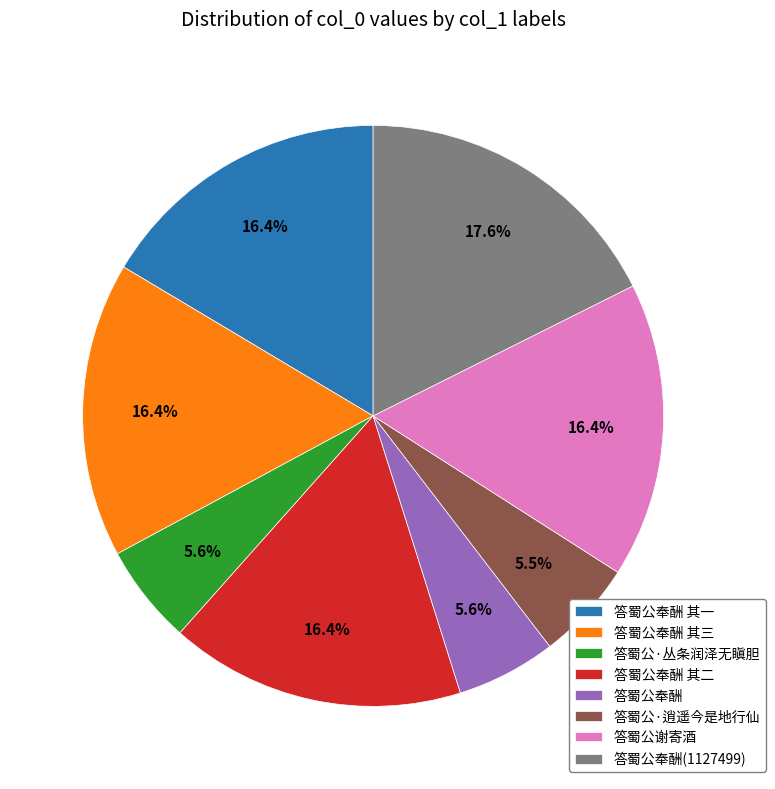

How many segments does this pie chart have?

8